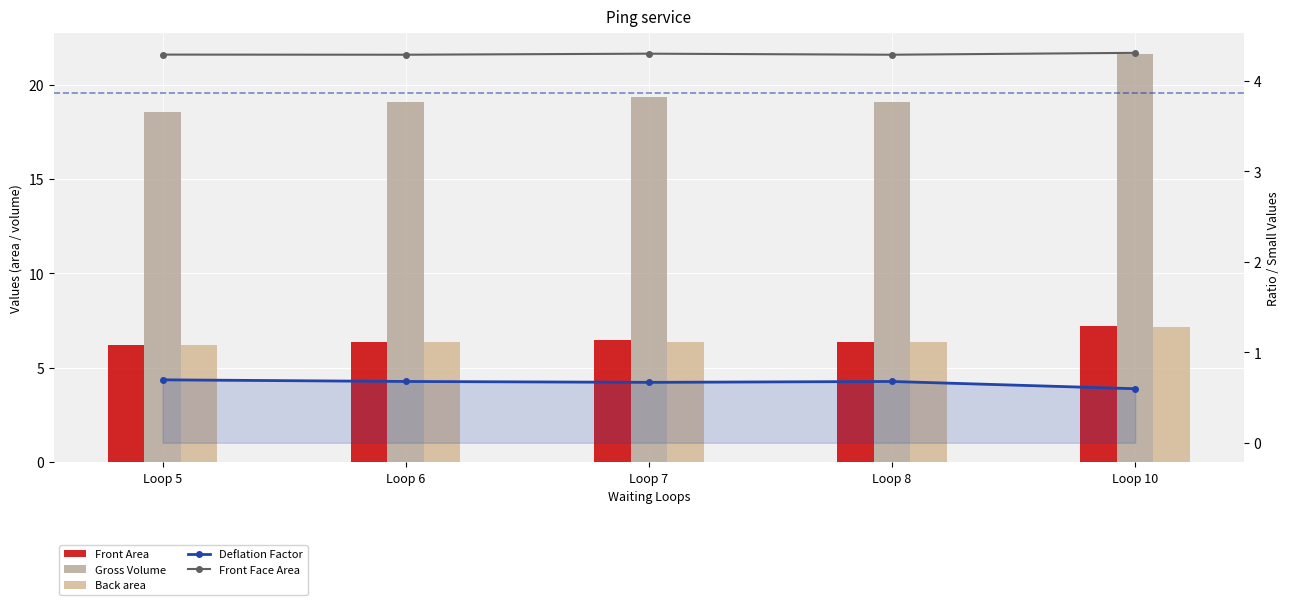

Which series changed the most between Loop 6 and Loop 10?

Gross Volume